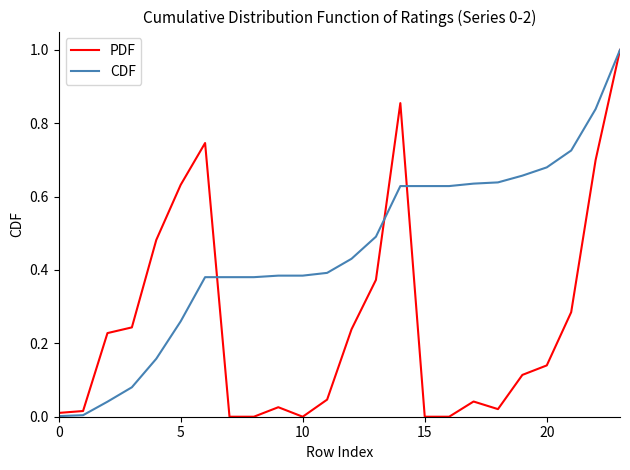

Which series has the largest total across all categories?

CDF